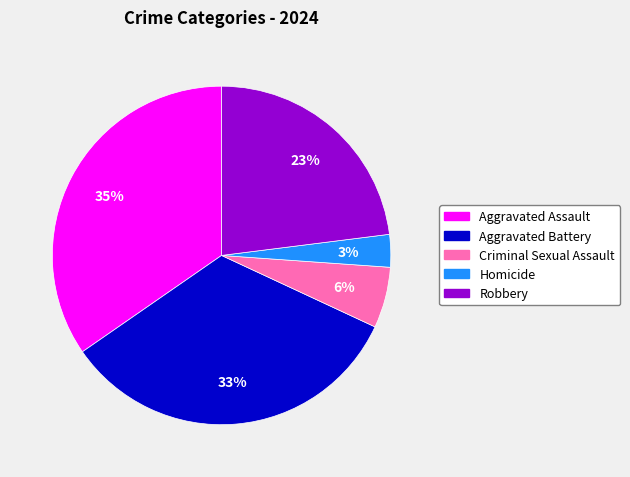

How many segments does this pie chart have?

5